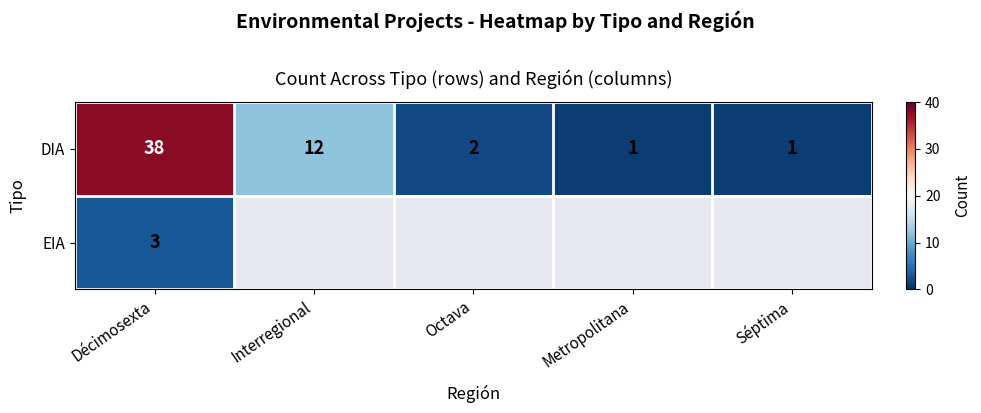

At Décimosexta, list the series in order from smallest to largest.

EIA, DIA